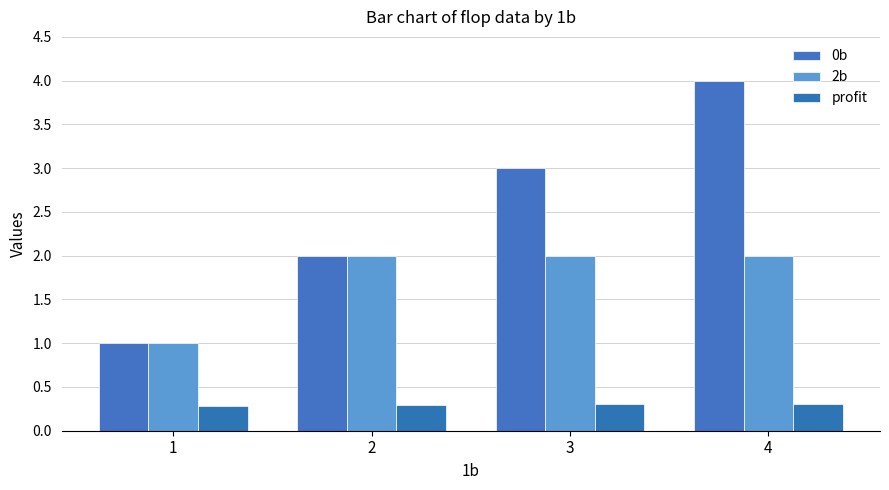

What is the smallest value displayed?

0.3